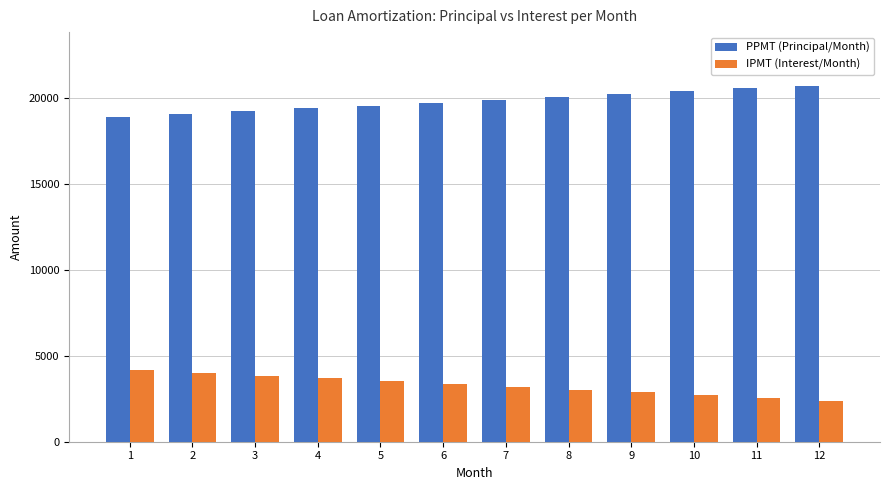

Is it true that IPMT (Interest/Month) equals 3690.1 at 4?

True